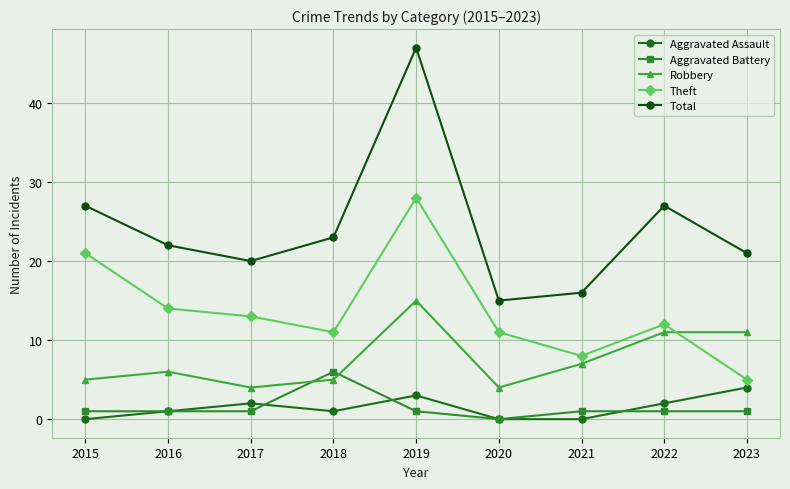

What is the difference between the highest and lowest values at 2018?

22